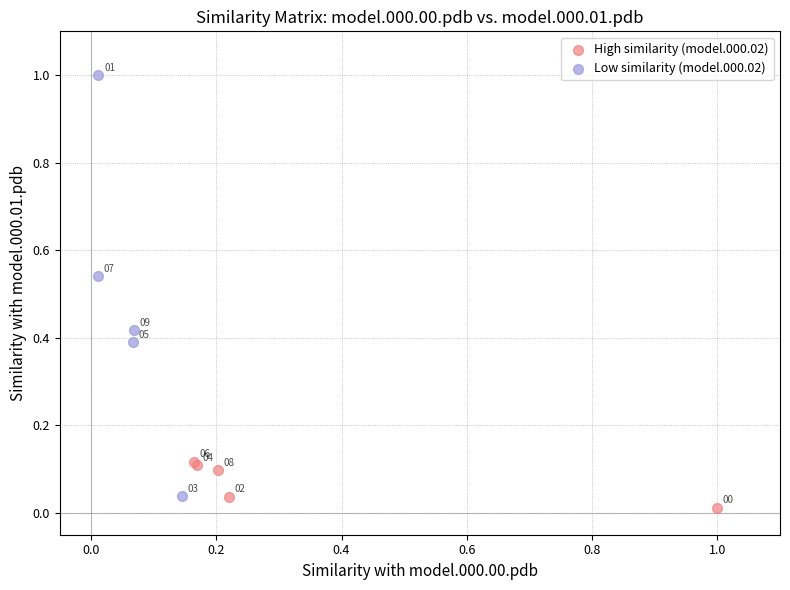

Which series contains the highest Y value?

Low similarity (model.000.02)